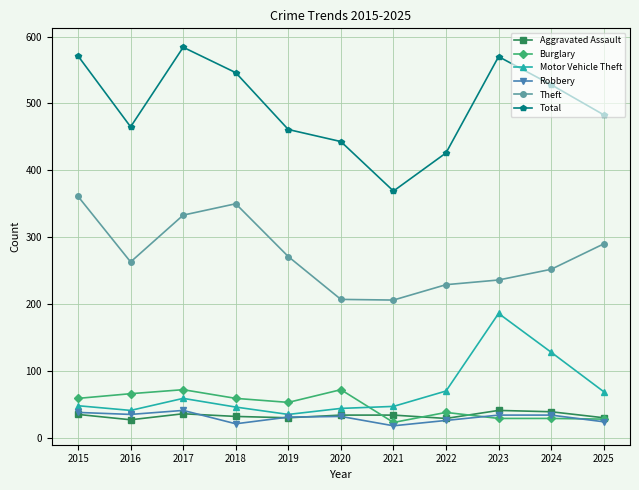

Which series has the largest total across all categories?

Total